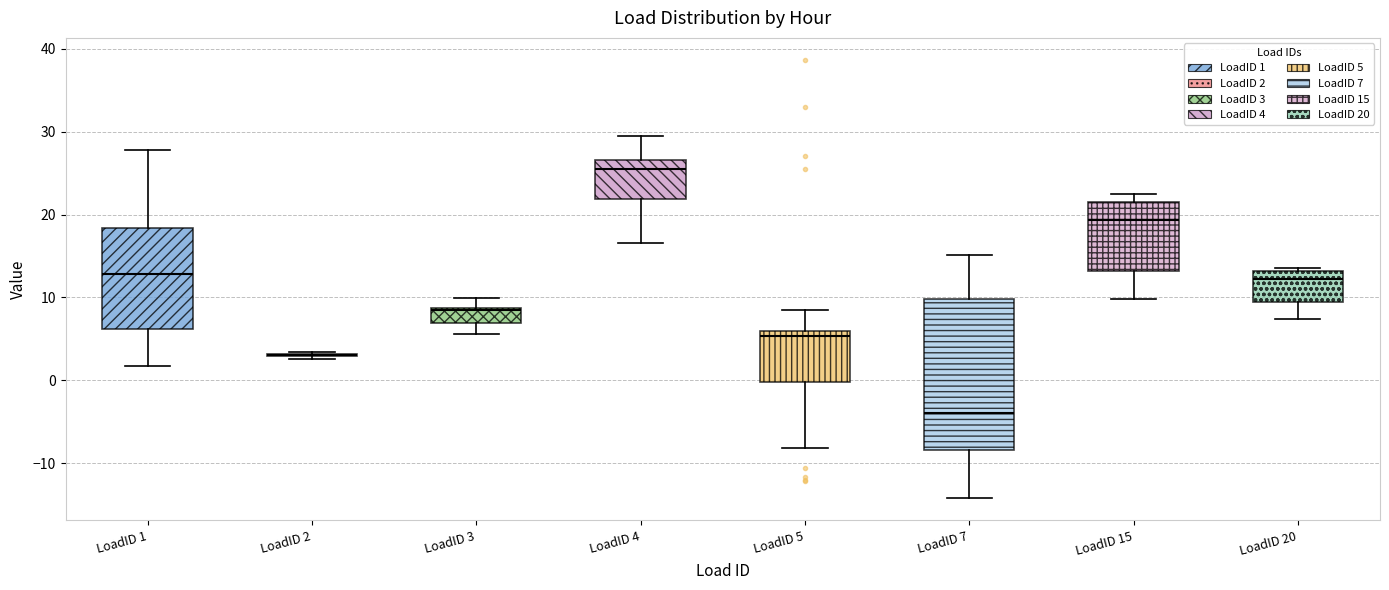

Comparing the boxes themselves (not the whiskers), which one is the tallest?

LoadID 7